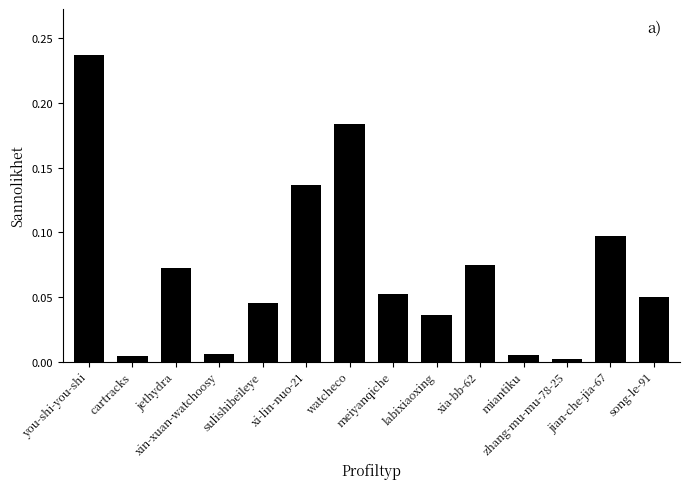

What is the sum of all values?

1.0